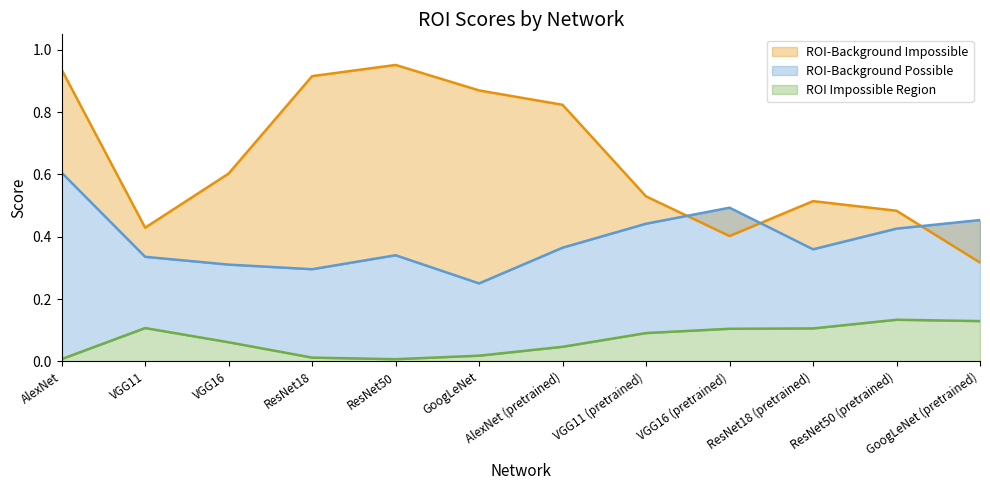

What value does the ROI Impossible Region series have at VGG16?

0.1